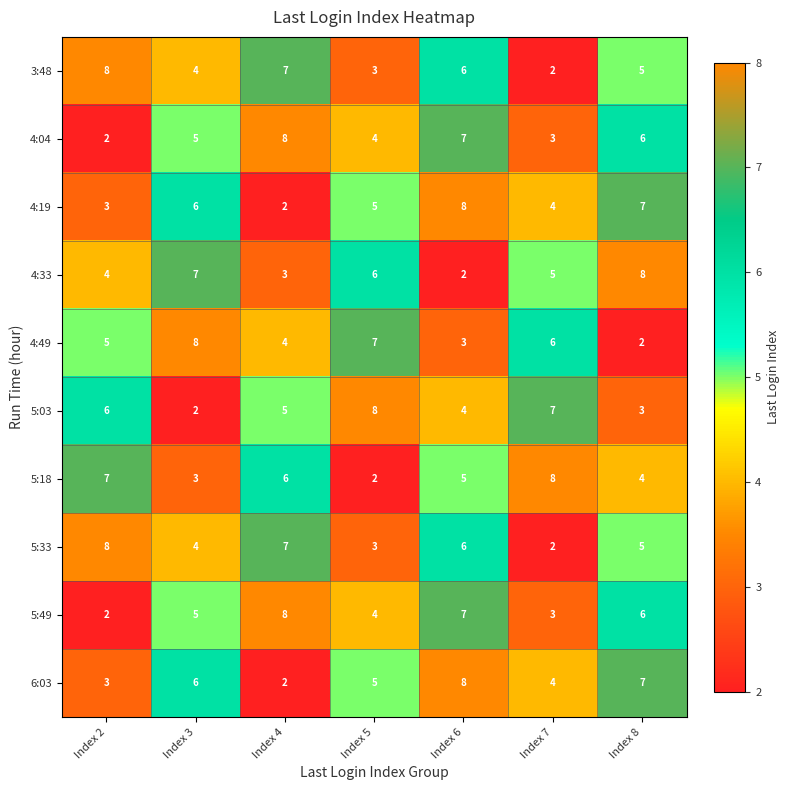

The 4:04 series shows 7 at Index 6. True or false?

True